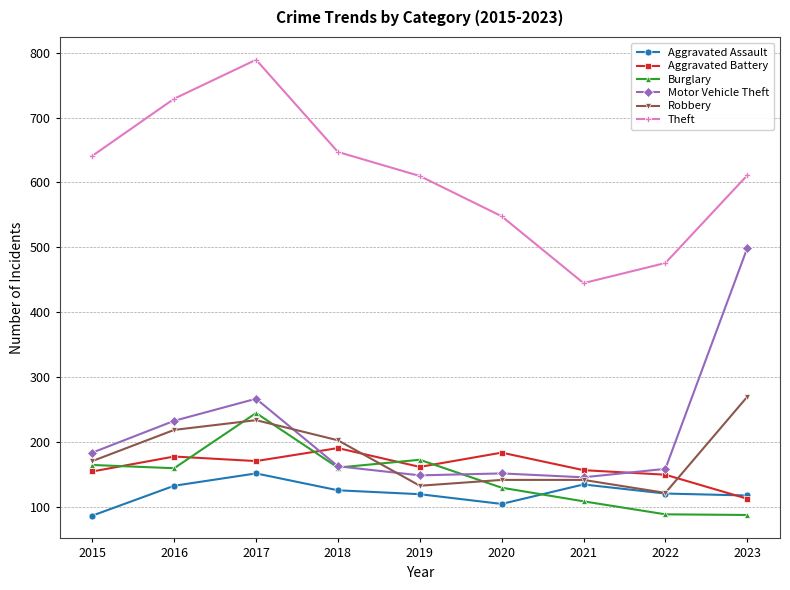

Which series changed the most between 2015 and 2018?

Aggravated Assault